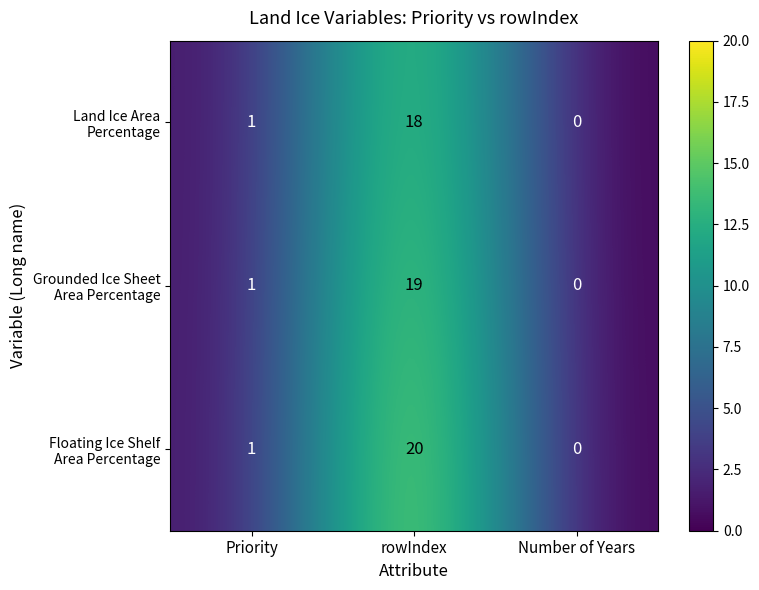

At which category is the sum across all series the highest?

rowIndex